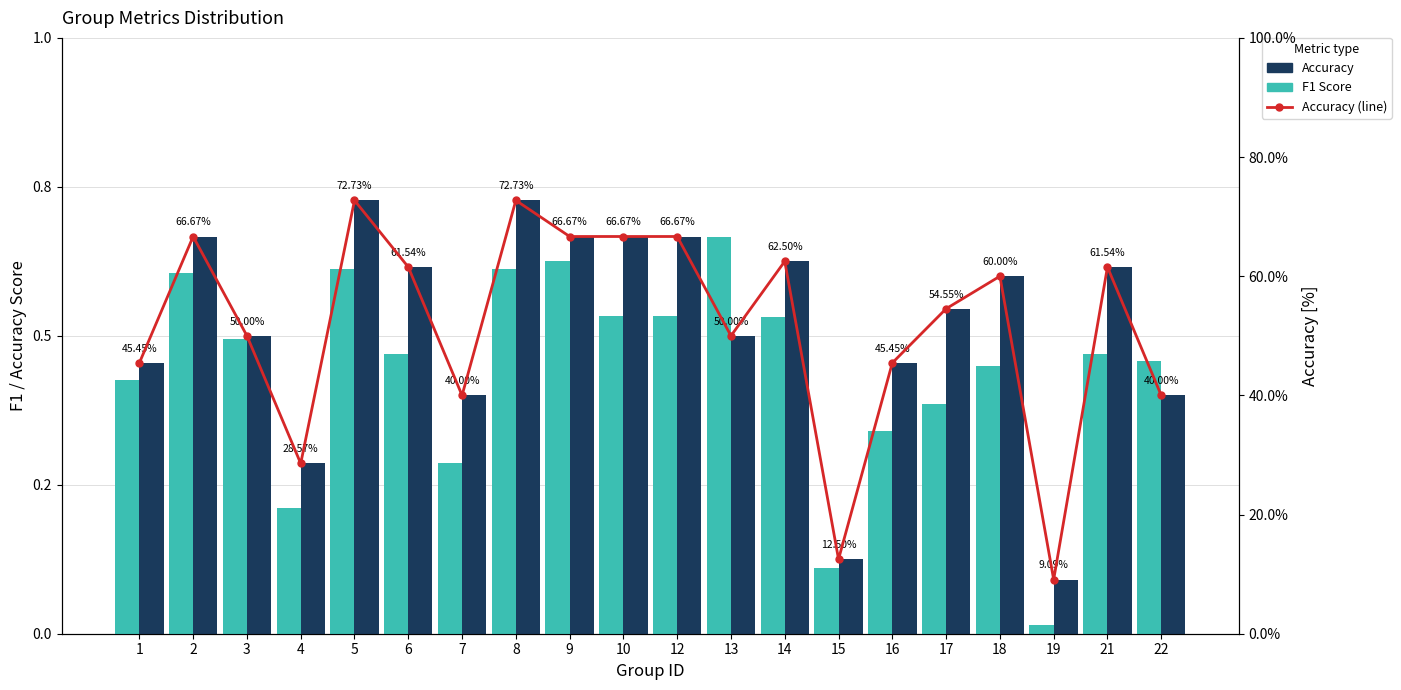

At which category is the sum across all series the highest?

5